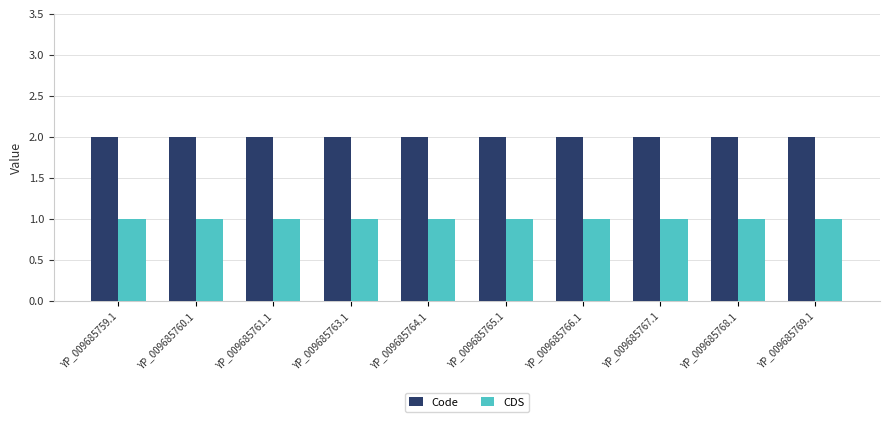

The value of Code at YP_009685769.1 is 2. True or false?

True